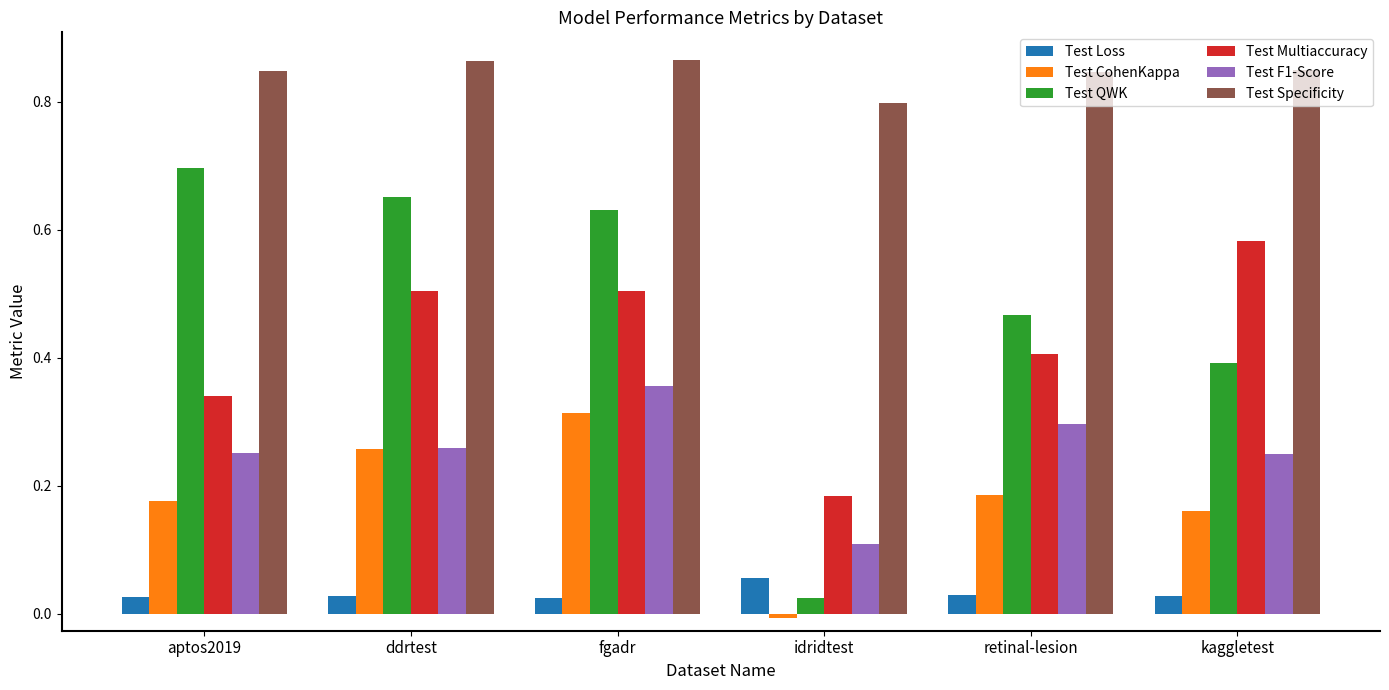

At which category is the sum across all series the highest?

fgadr